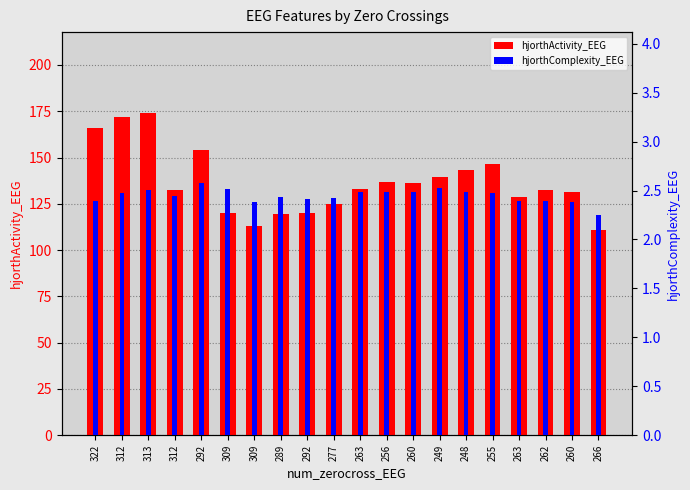

Rank the series by their average value, from lowest to highest.

hjorthComplexity_EEG, hjorthActivity_EEG